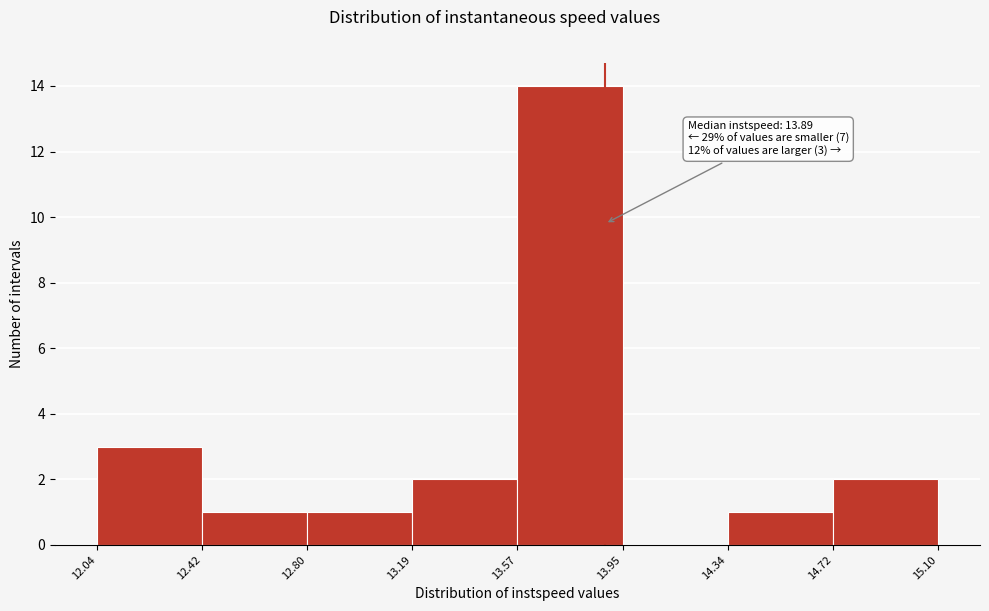

Which range on the x-axis has the tallest bar?

13.57 to 13.95